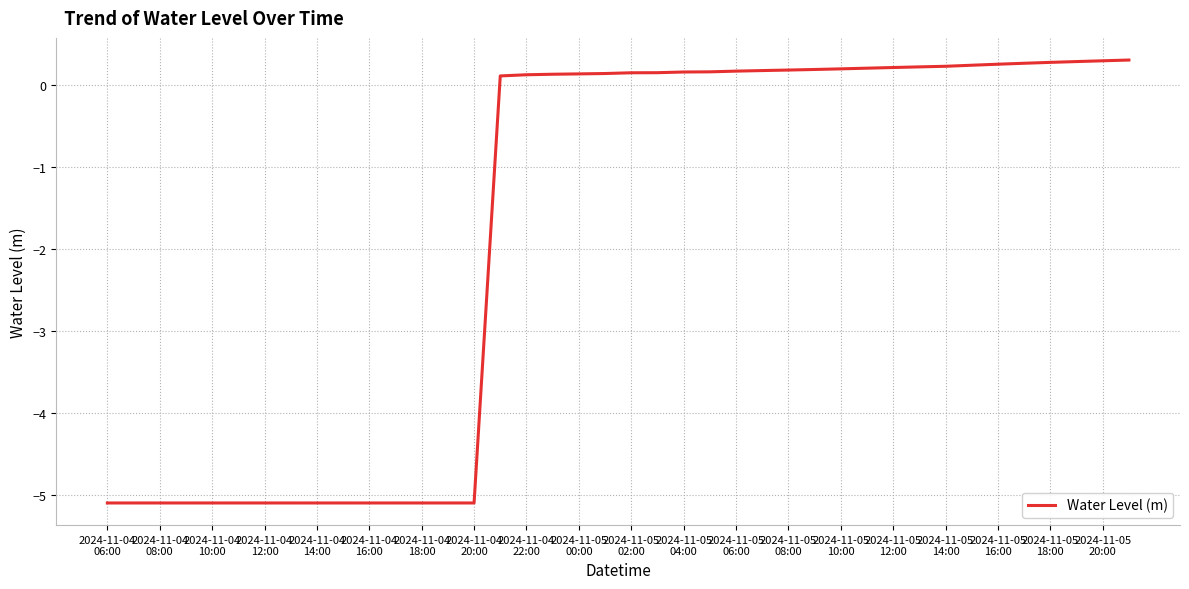

What is the greatest value displayed?

0.3